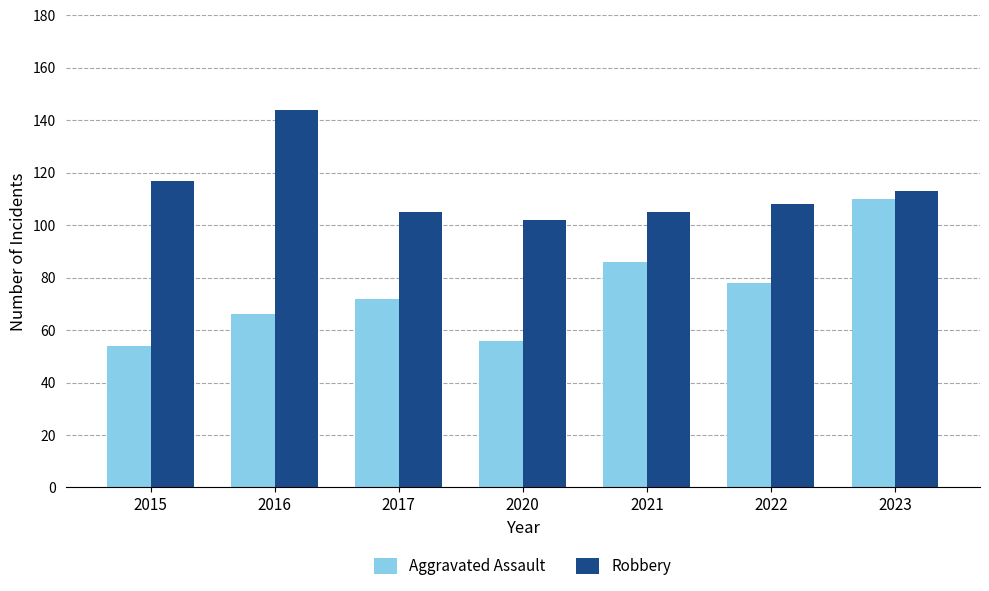

How many bars are there in each group?

2